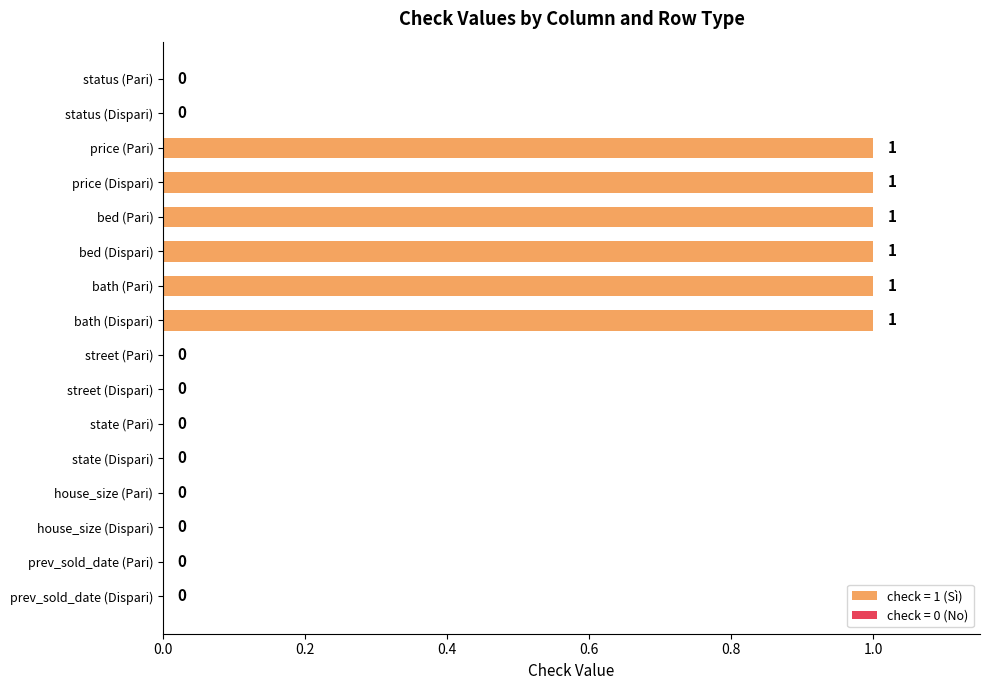

What is the greatest value displayed?

1